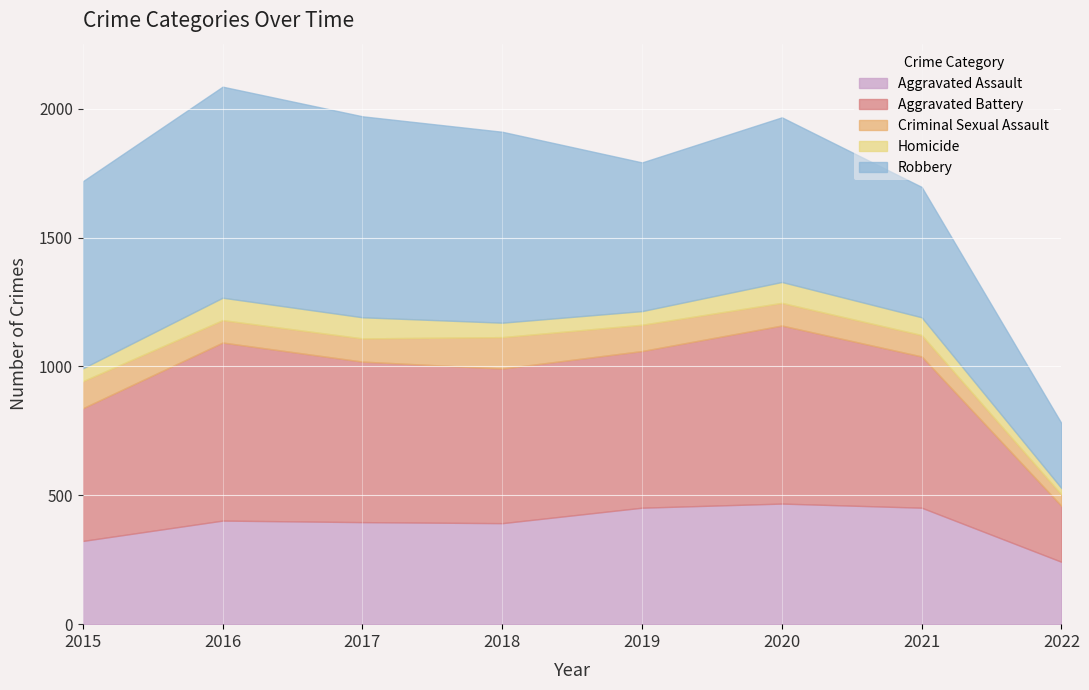

Reading right to left, list all the values displayed in this chart.

Aggravated Assault: 242	452	468	452	392	396	402	323
Aggravated Battery: 217	587	691	608	600	623	691	515
Criminal Sexual Assault: 44	83	88	102	122	90	87	105
Homicide: 25	69	81	53	56	82	87	50
Robbery: 252	506	639	577	741	780	819	726